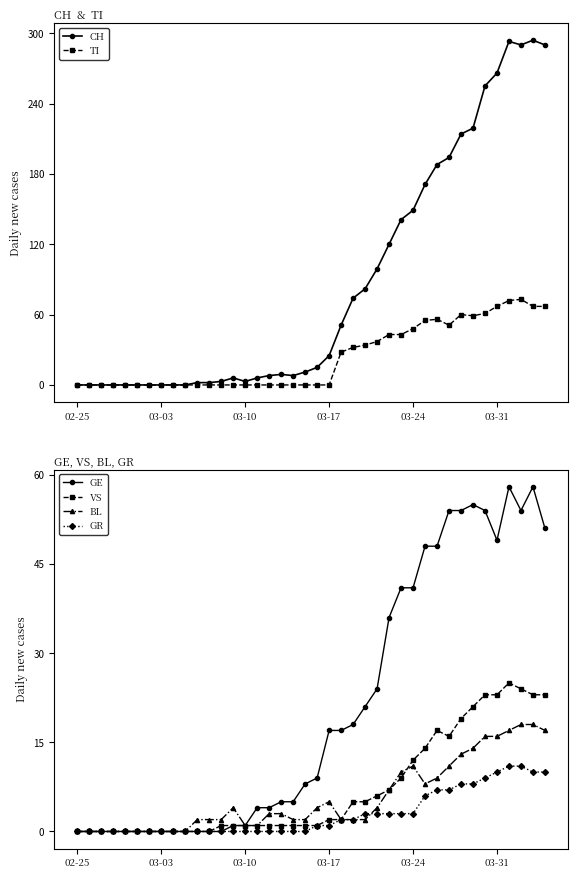

Which label corresponds to the smallest value in the chart?

02-25